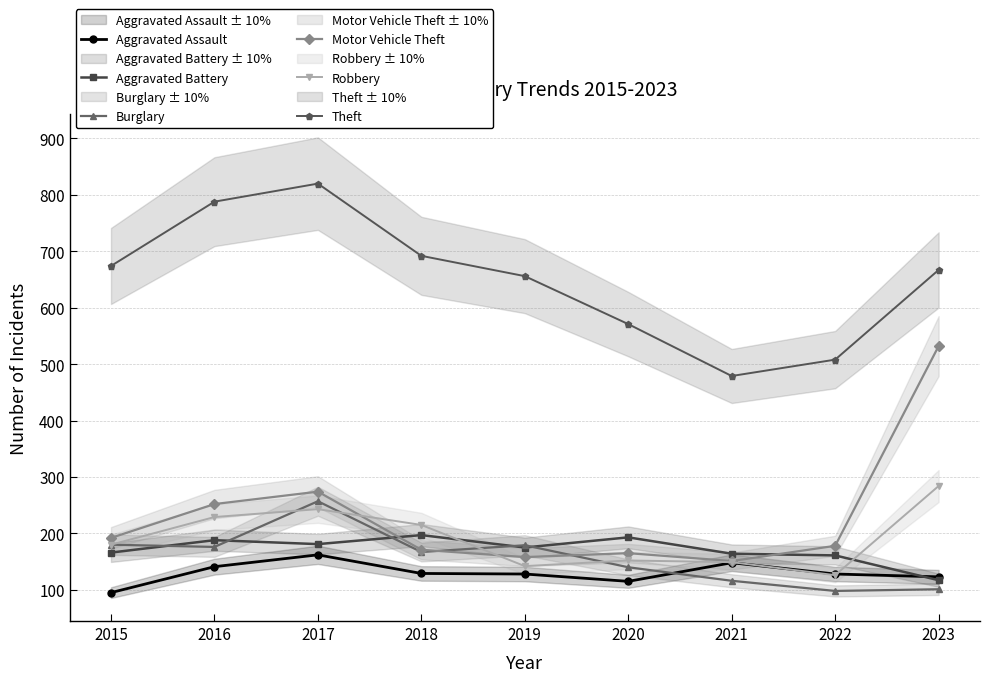

Is it true that Motor Vehicle Theft equals 274 at 2017?

True